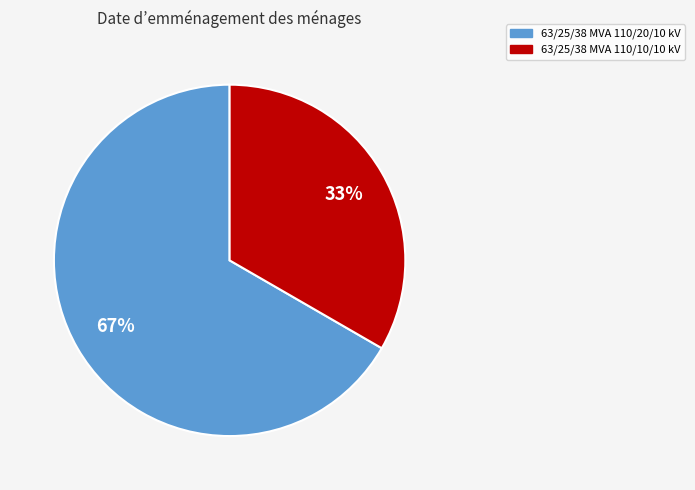

Count the number of slices in the pie.

2